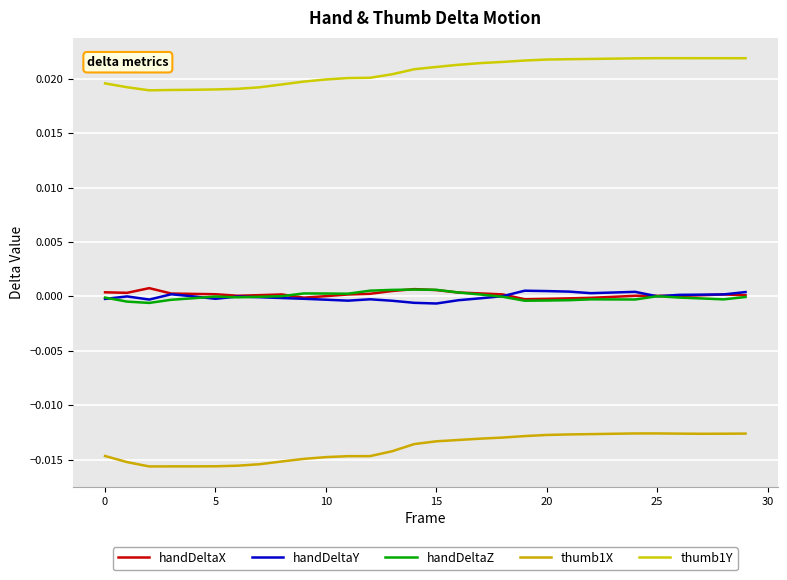

Is this an area chart (filled region under the line)?

No